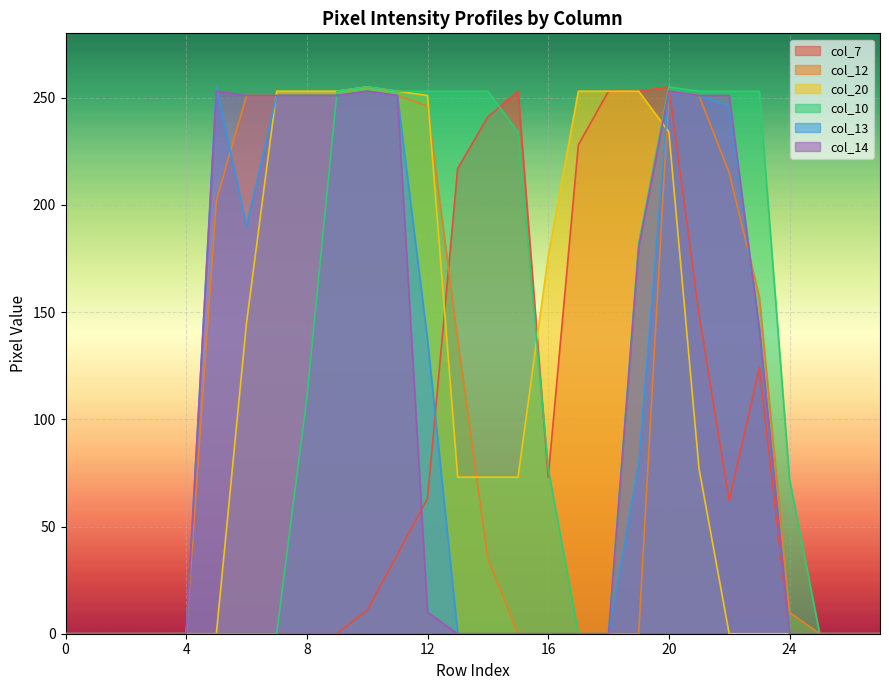

Count the number of data series in this chart.

6